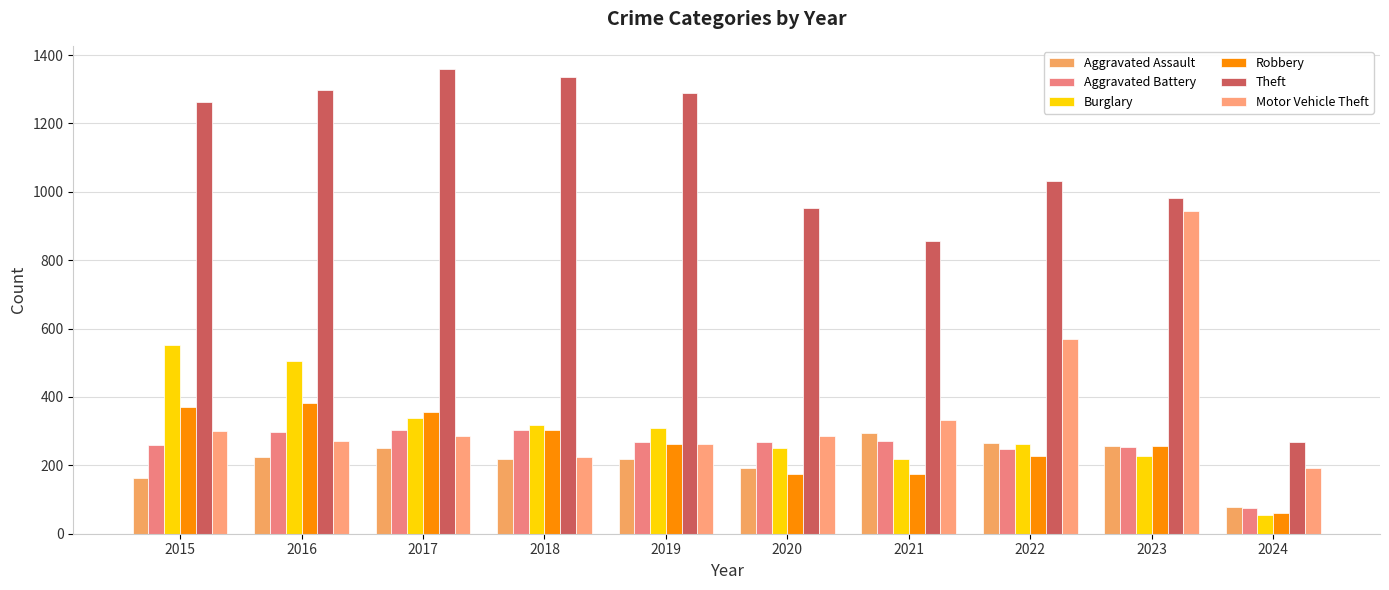

The value of Aggravated Assault at 2023 is 258. True or false?

True